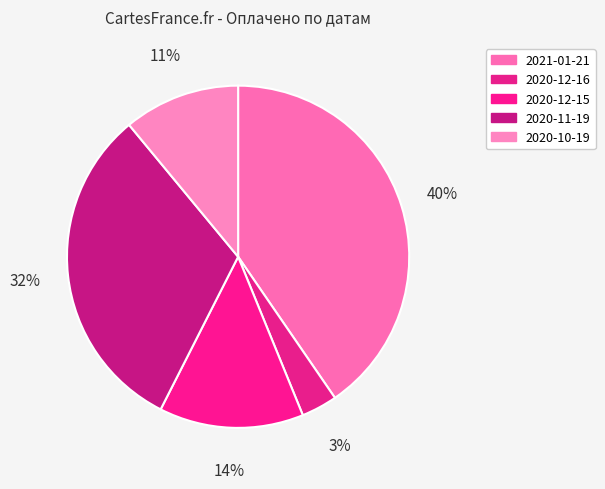

To the nearest percent, what is the difference between the largest and smallest slice percentages?

37%